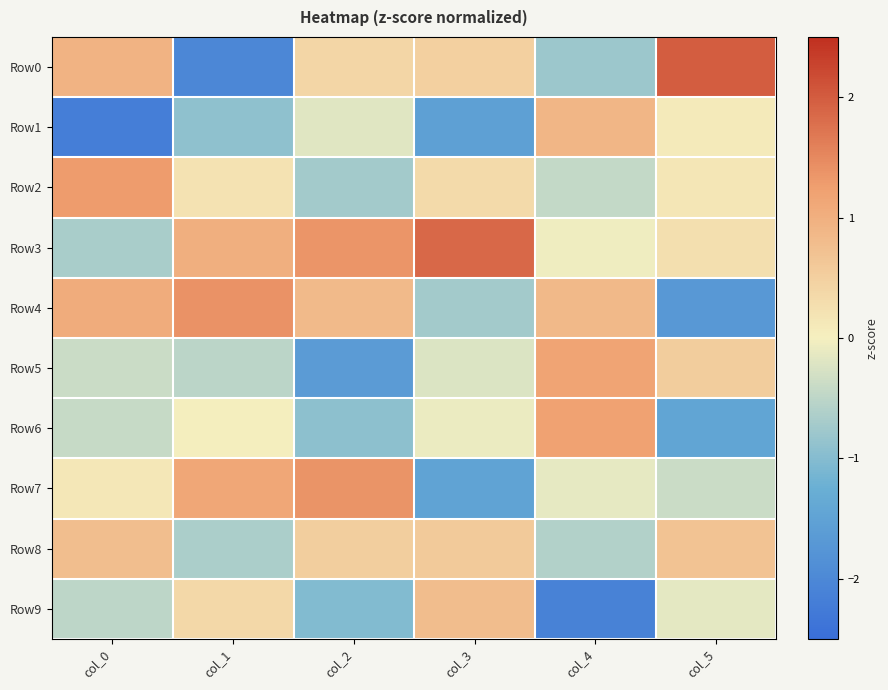

Count the number of data series in this chart.

10